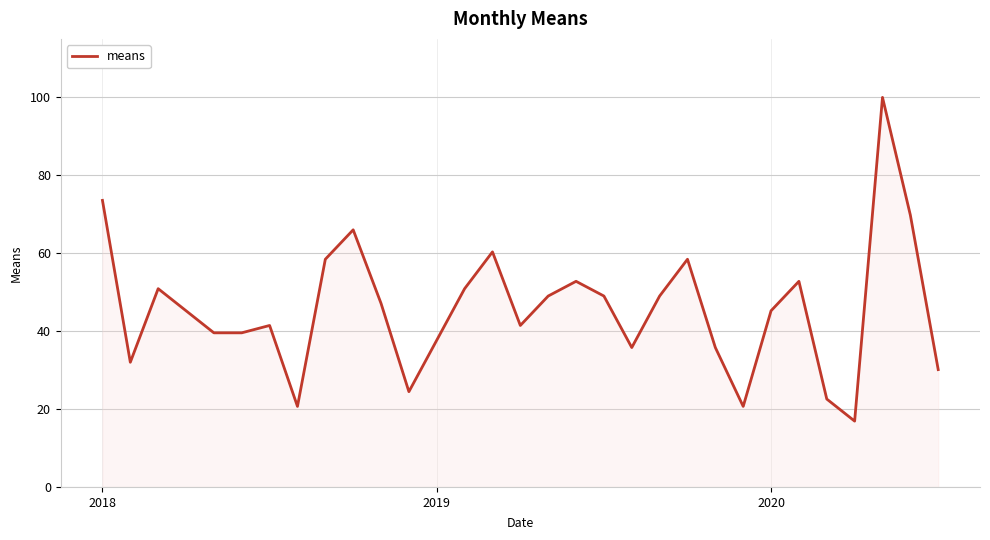

What is the difference between the maximum and minimum values?

83.0